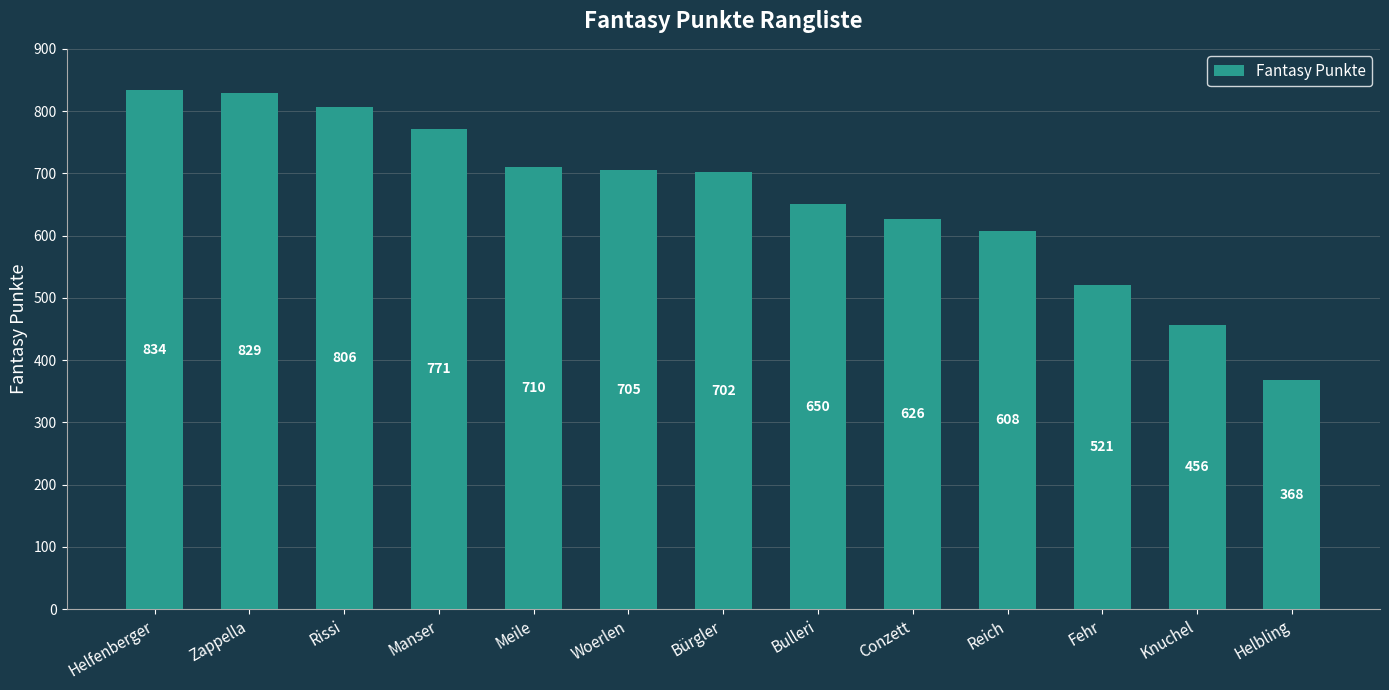

What is the change in value from Rissi to Meile?

-96